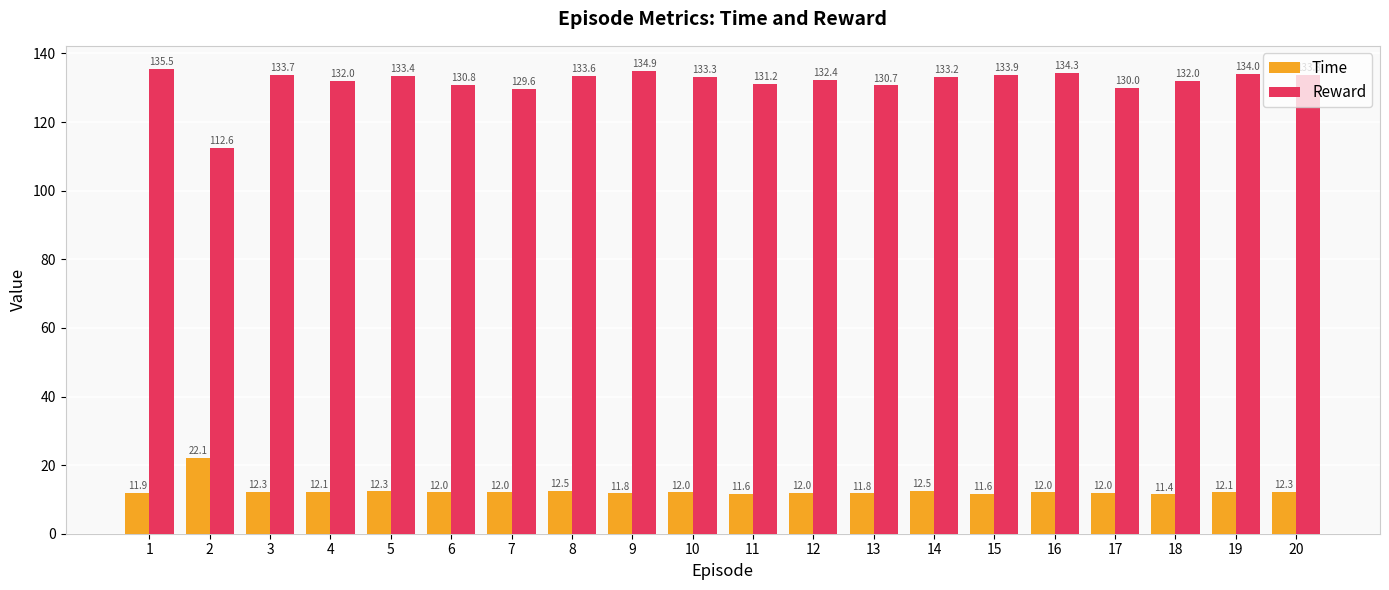

Which series has the widest spread of values?

Reward